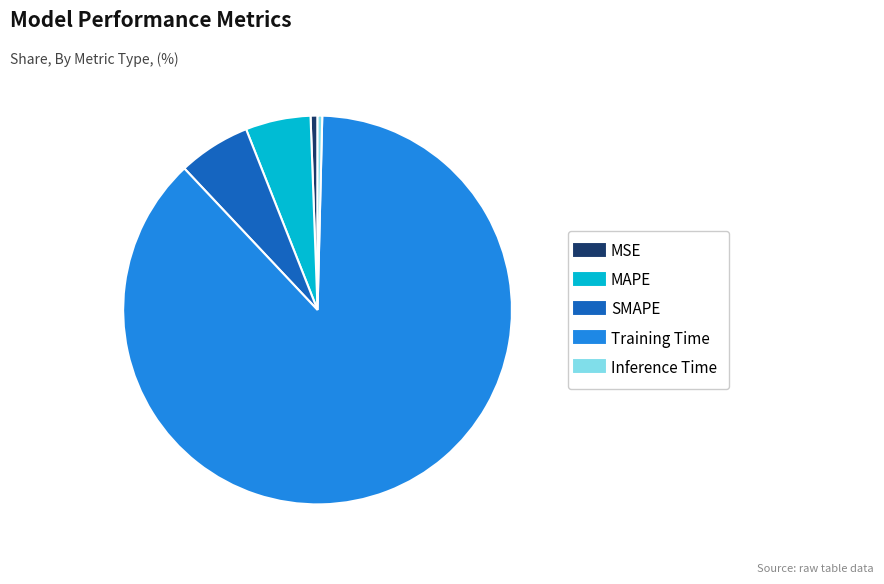

Is it true that Inference Time is 0% of the pie?

True